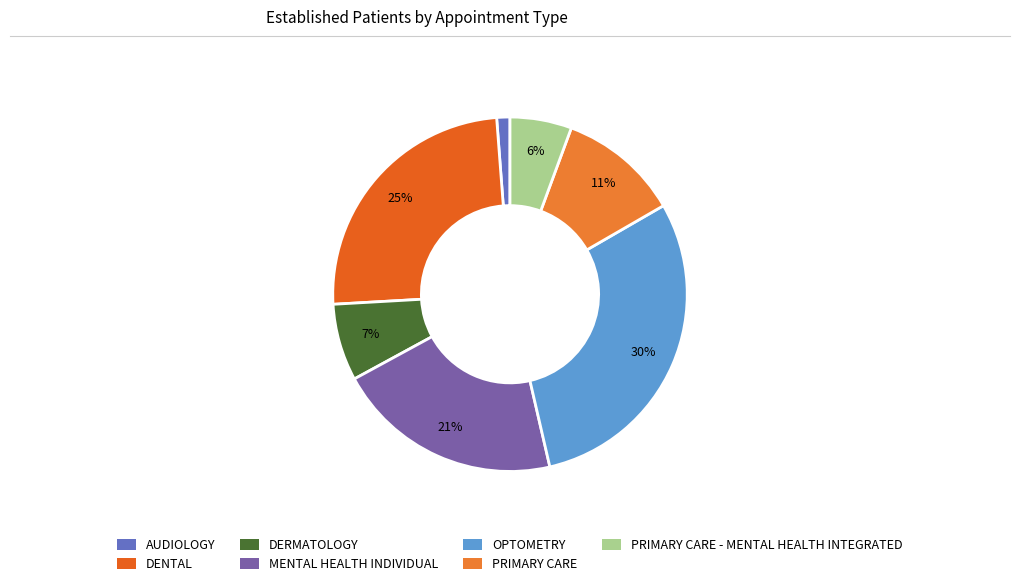

Count the number of slices in the pie.

7